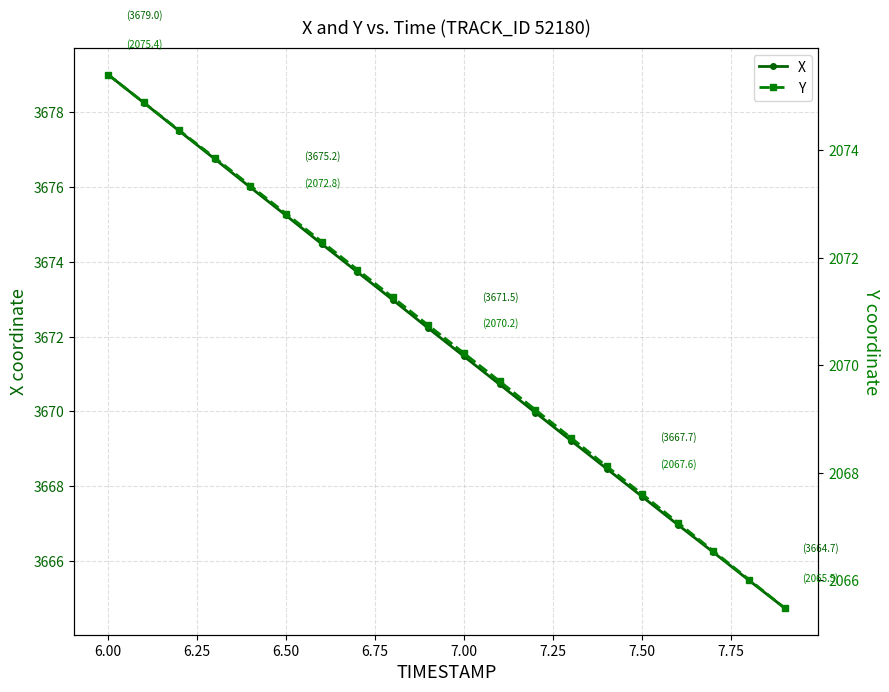

What is the minimum value for X?

3664.7